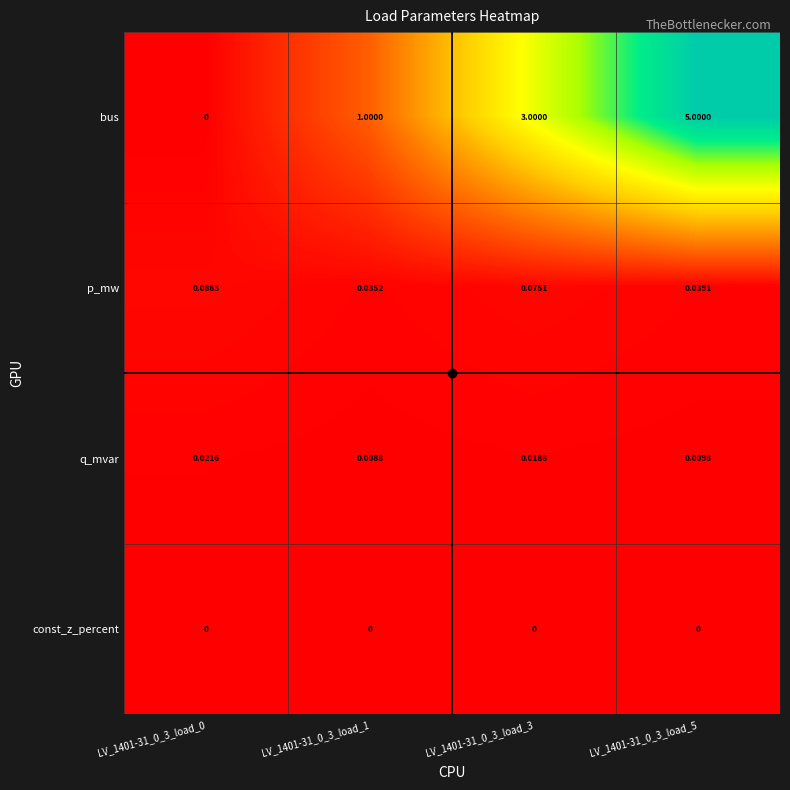

Rank the series at LV_1401-31_0_3_load_3 from lowest to highest value.

const_z_percent, q_mvar, p_mw, bus